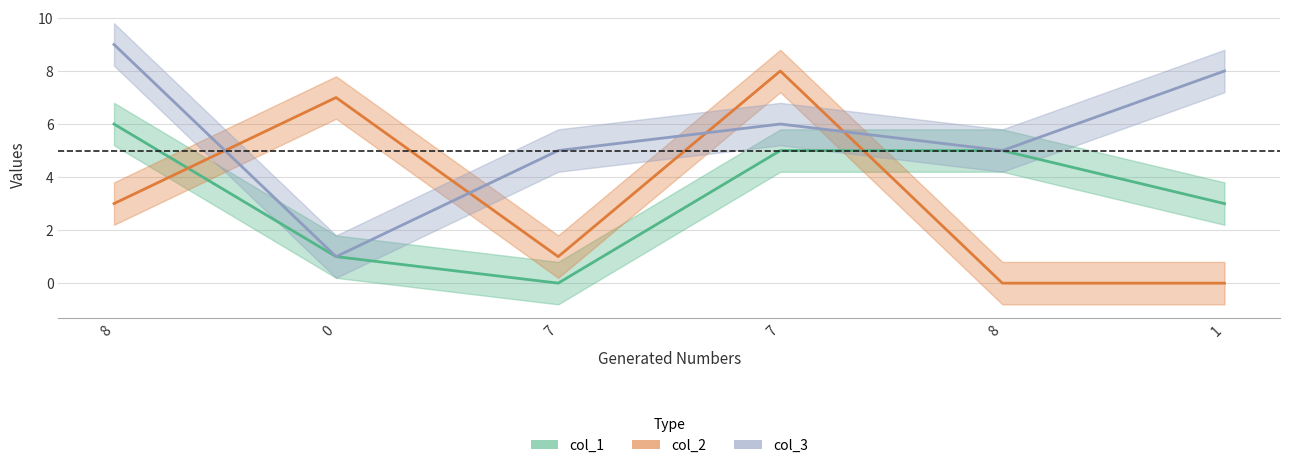

At which label does col_3 first exceed 6?

8